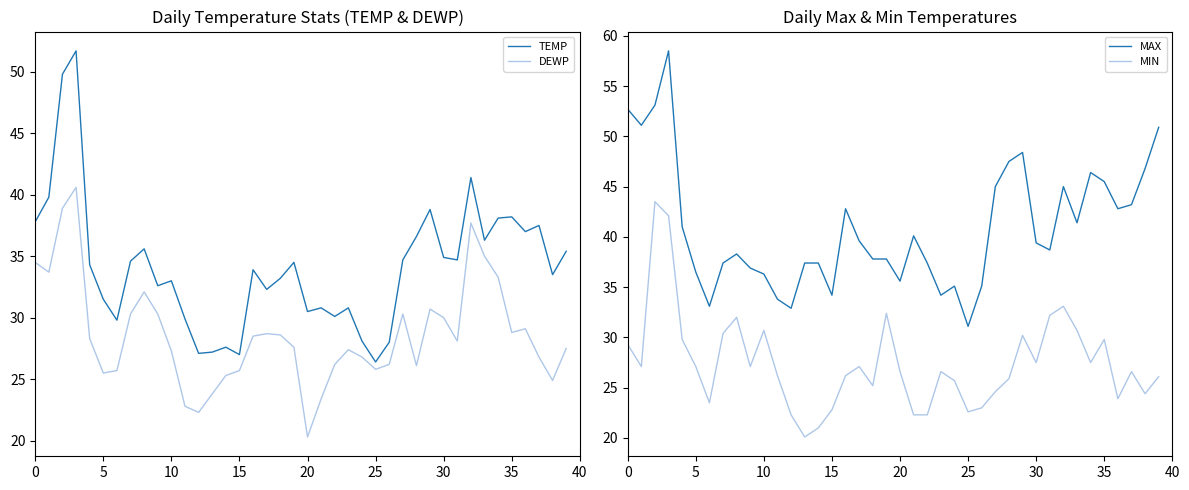

Reading right to left, transcribe all the data shown in this chart.

TEMP: 35.4	33.5	37.5	37.0	38.2	38.1	36.3	41.4	34.7	34.9	38.8	36.6	34.7	28.0	26.4	28.1	30.8	30.1	30.8	30.5	34.5	33.2	32.3	33.9	27.0	27.6	27.2	27.1	29.9	33.0	32.6	35.6	34.6	29.8	31.5	34.3	51.7	49.8	39.8	37.8
DEWP: 27.5	24.9	26.8	29.1	28.8	33.3	35.0	37.7	28.1	30.0	30.7	26.1	30.3	26.2	25.8	26.8	27.4	26.2	23.4	20.3	27.6	28.6	28.7	28.5	25.7	25.3	23.8	22.3	22.8	27.3	30.3	32.1	30.3	25.7	25.5	28.3	40.6	38.9	33.7	34.5
MAX: 50.9	46.8	43.2	42.8	45.5	46.4	41.4	45.0	38.7	39.4	48.4	47.5	45.0	35.1	31.1	35.1	34.2	37.4	40.1	35.6	37.8	37.8	39.6	42.8	34.2	37.4	37.4	32.9	33.8	36.3	36.9	38.3	37.4	33.1	36.5	41.0	58.5	53.1	51.1	52.7
MIN: 26.1	24.4	26.6	23.9	29.8	27.5	30.7	33.1	32.2	27.5	30.2	25.9	24.6	23.0	22.6	25.7	26.6	22.3	22.3	26.6	32.4	25.2	27.1	26.2	22.8	21.0	20.1	22.3	26.2	30.7	27.1	32.0	30.4	23.5	27.1	29.8	42.1	43.5	27.1	29.3